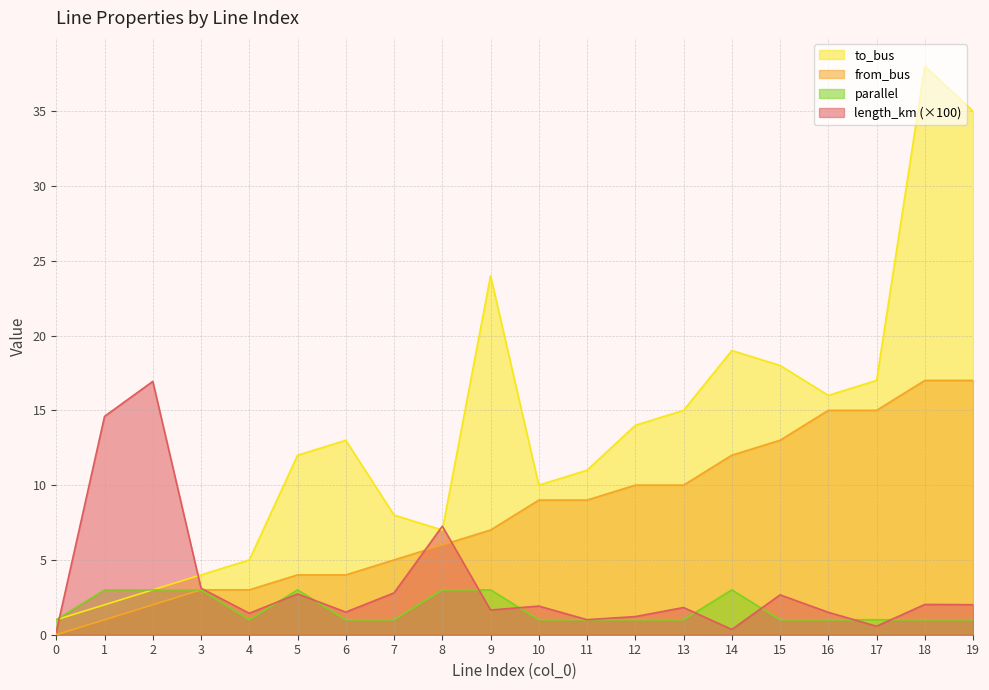

At which label does parallel reach its peak?

1